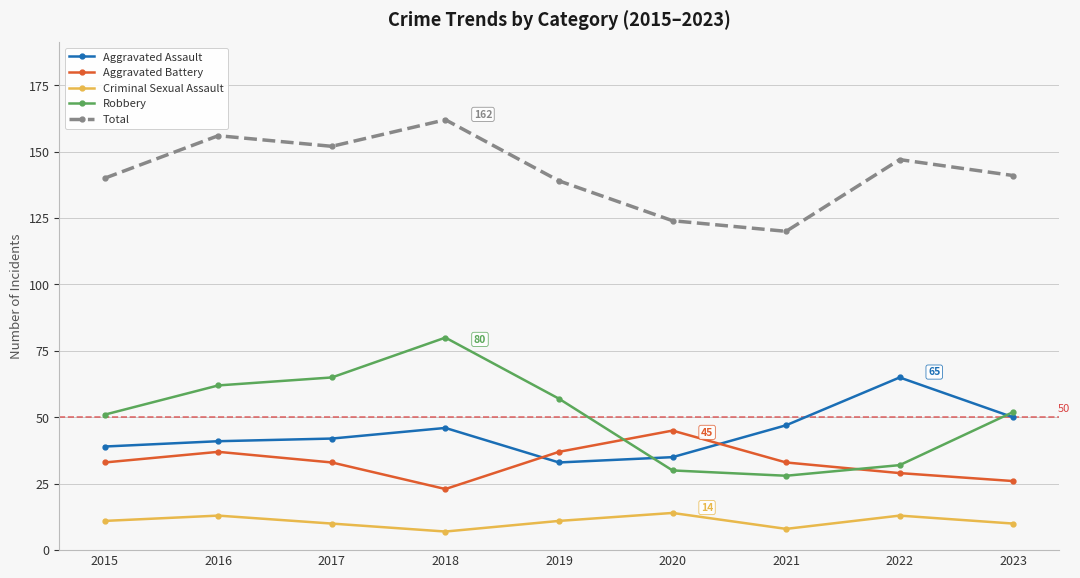

Which series has the widest spread of values?

Robbery